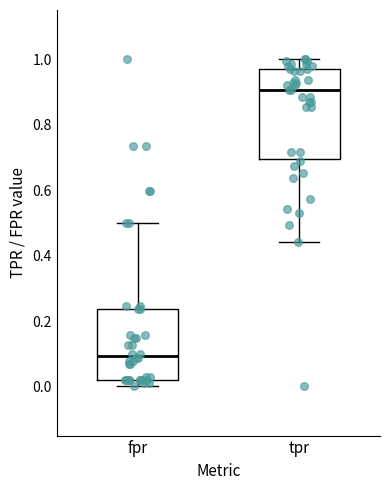

Reading left to right, transcribe this box plot: for each box, give where its median line is, the range the box spans, and where its two whiskers end, as read against the y-axis. The values are not printed on the chart, so give them approximately, as read against the axis.

fpr: median 0.10, box 0.02 to 0.24, whiskers 0.00 to 0.50
tpr: median 0.90, box 0.70 to 0.96, whiskers 0.44 to 1.00